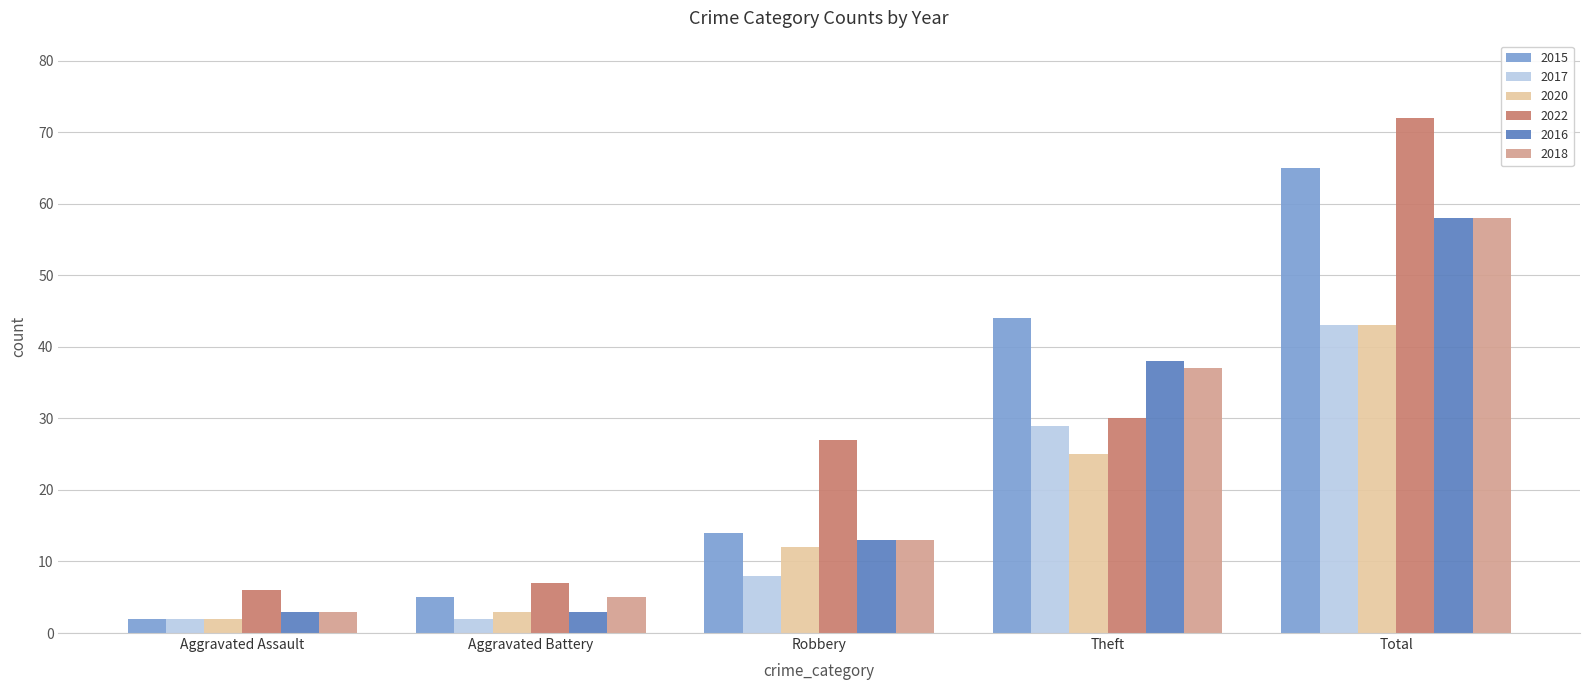

Count the number of data series in this chart.

6